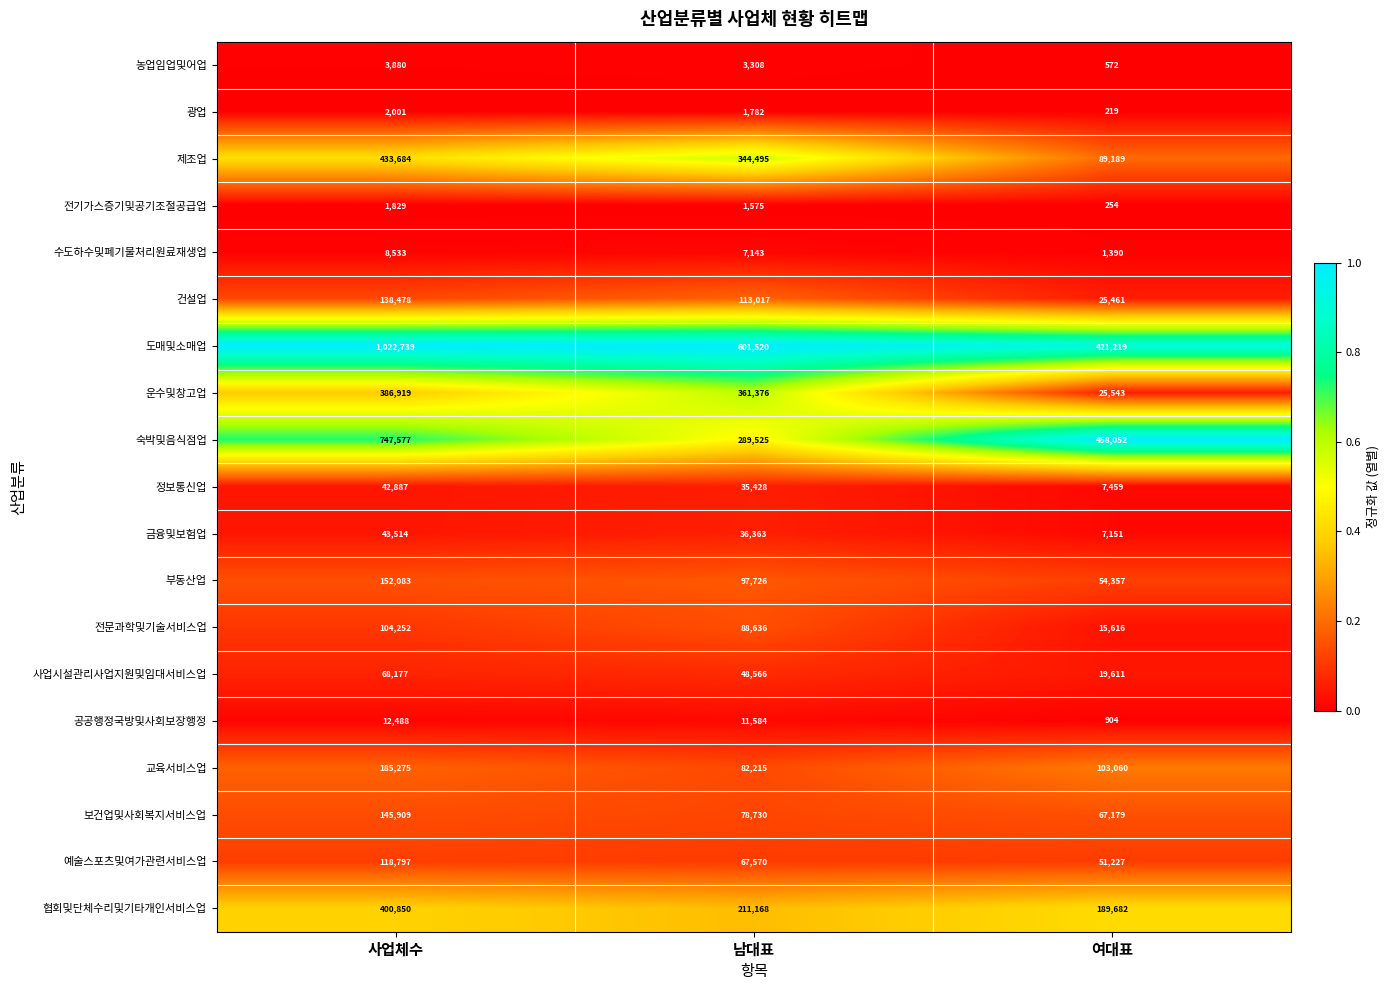

Where does the 광업 series first go above 1782?

사업체수